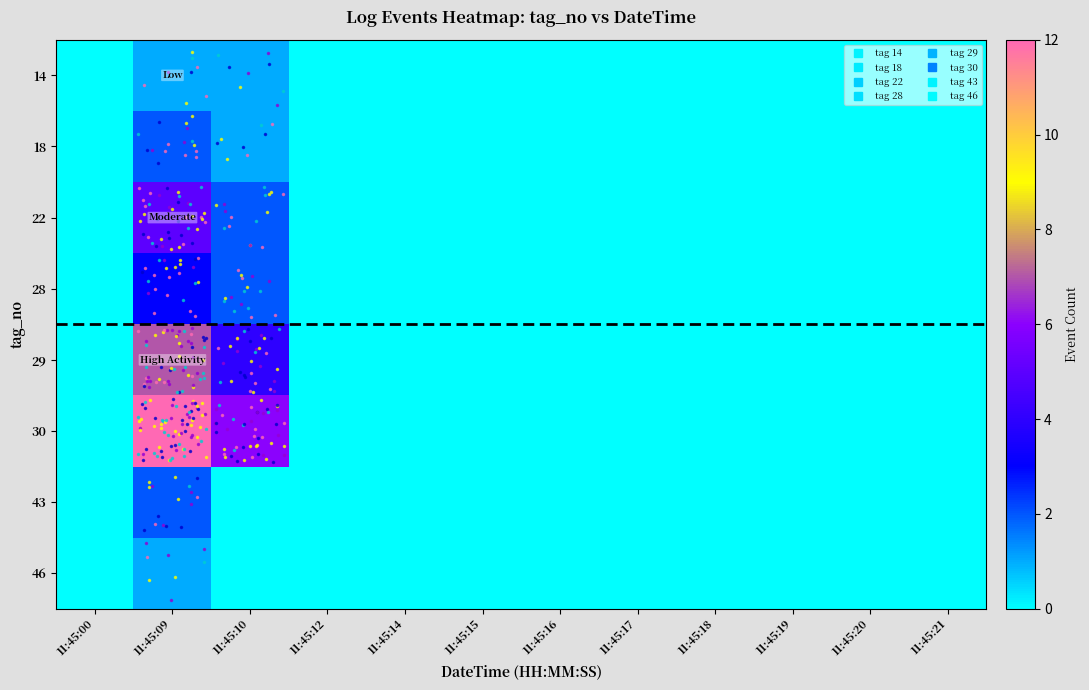

Reading left to right, transcribe all the data shown in this chart.

14: 11:45:00=0	11:45:09=1	11:45:10=1	11:45:12=0	11:45:14=0	11:45:15=0	11:45:16=0	11:45:17=0	11:45:18=0	11:45:19=0	11:45:20=0	11:45:21=0
18: 11:45:00=0	11:45:09=2	11:45:10=1	11:45:12=0	11:45:14=0	11:45:15=0	11:45:16=0	11:45:17=0	11:45:18=0	11:45:19=0	11:45:20=0	11:45:21=0
22: 11:45:00=0	11:45:09=5	11:45:10=2	11:45:12=0	11:45:14=0	11:45:15=0	11:45:16=0	11:45:17=0	11:45:18=0	11:45:19=0	11:45:20=0	11:45:21=0
28: 11:45:00=0	11:45:09=3	11:45:10=2	11:45:12=0	11:45:14=0	11:45:15=0	11:45:16=0	11:45:17=0	11:45:18=0	11:45:19=0	11:45:20=0	11:45:21=0
29: 11:45:00=0	11:45:09=7	11:45:10=4	11:45:12=0	11:45:14=0	11:45:15=0	11:45:16=0	11:45:17=0	11:45:18=0	11:45:19=0	11:45:20=0	11:45:21=0
30: 11:45:00=0	11:45:09=12	11:45:10=6	11:45:12=0	11:45:14=0	11:45:15=0	11:45:16=0	11:45:17=0	11:45:18=0	11:45:19=0	11:45:20=0	11:45:21=0
43: 11:45:00=0	11:45:09=2	11:45:10=0	11:45:12=0	11:45:14=0	11:45:15=0	11:45:16=0	11:45:17=0	11:45:18=0	11:45:19=0	11:45:20=0	11:45:21=0
46: 11:45:00=0	11:45:09=1	11:45:10=0	11:45:12=0	11:45:14=0	11:45:15=0	11:45:16=0	11:45:17=0	11:45:18=0	11:45:19=0	11:45:20=0	11:45:21=0